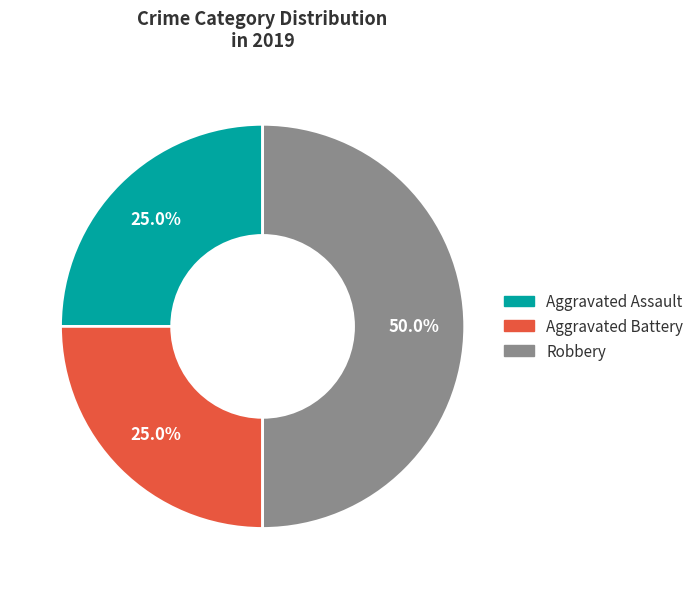

What is the largest slice in the pie chart?

Robbery